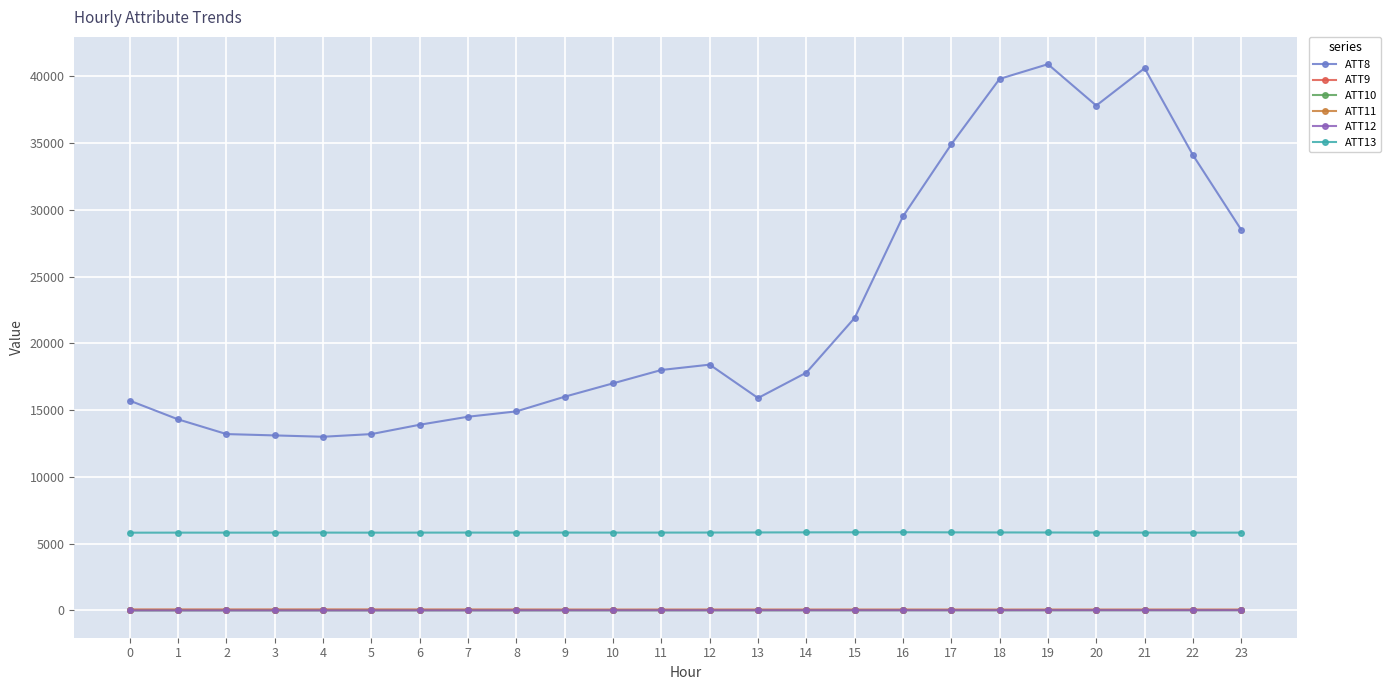

True or false: ATT8 and ATT11 cross at least once.

False